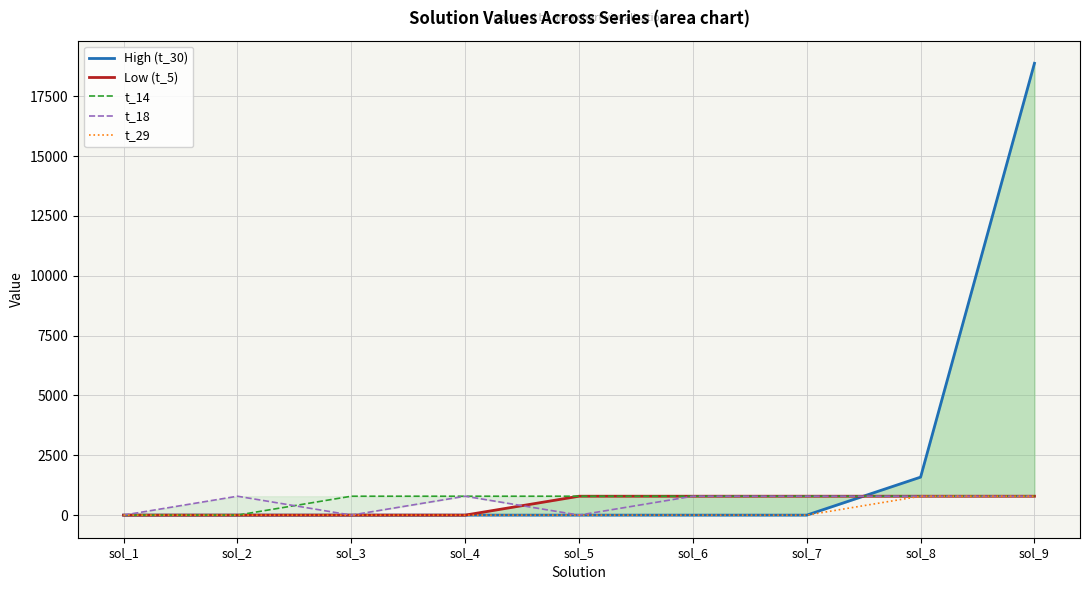

Which series has the widest spread of values?

High (t_30)